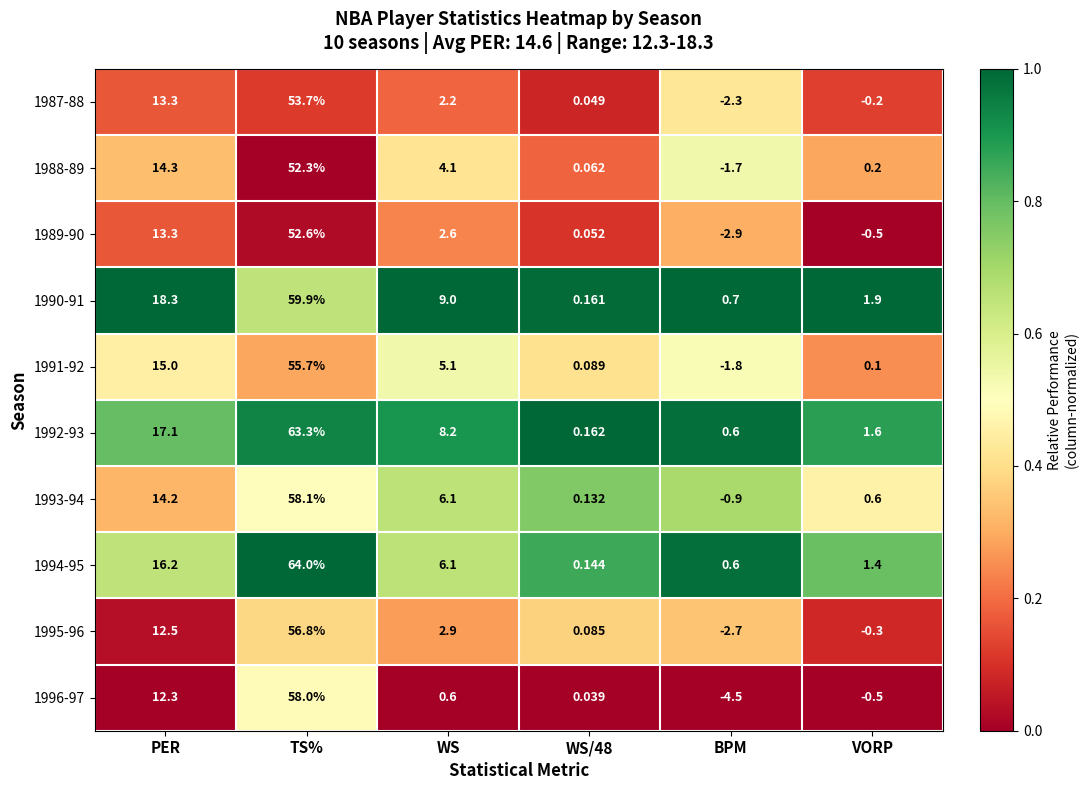

Which series changed the most between PER and WS?

1996-97